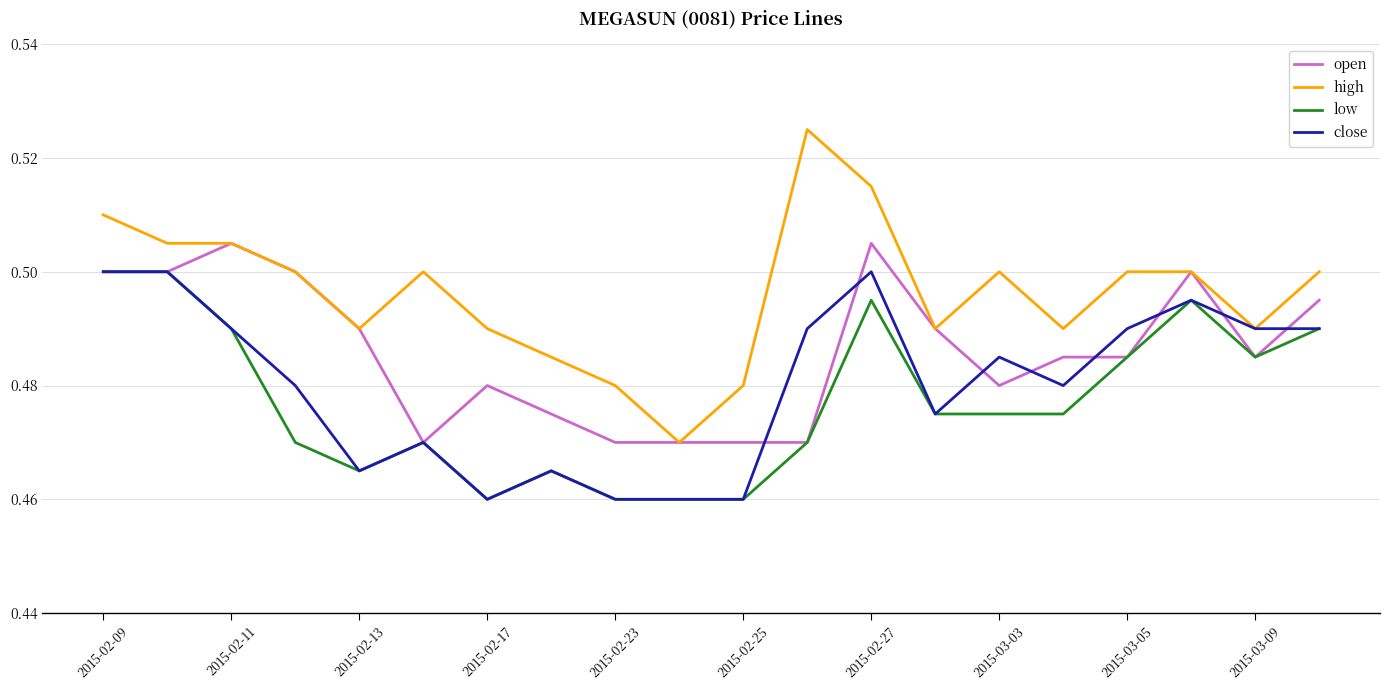

Which series has the largest range (max minus min)?

high